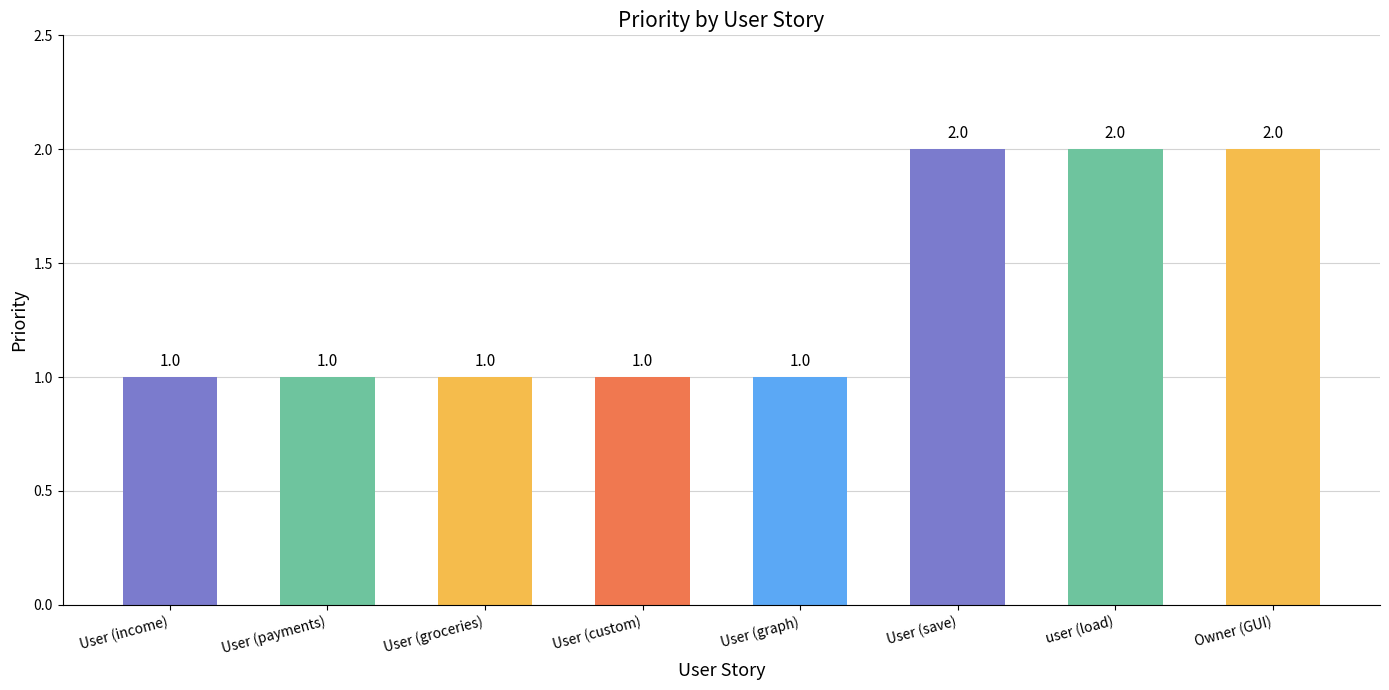

Approximately how many times larger is the value at Owner (GUI) compared to User (save)?

1.0